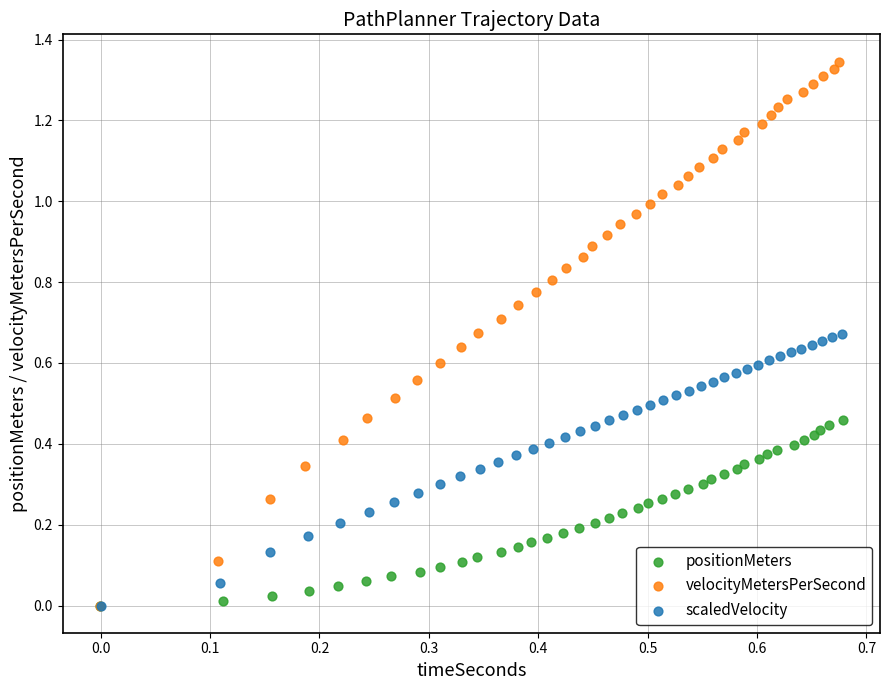

Which series reaches the maximum Y coordinate?

velocityMetersPerSecond